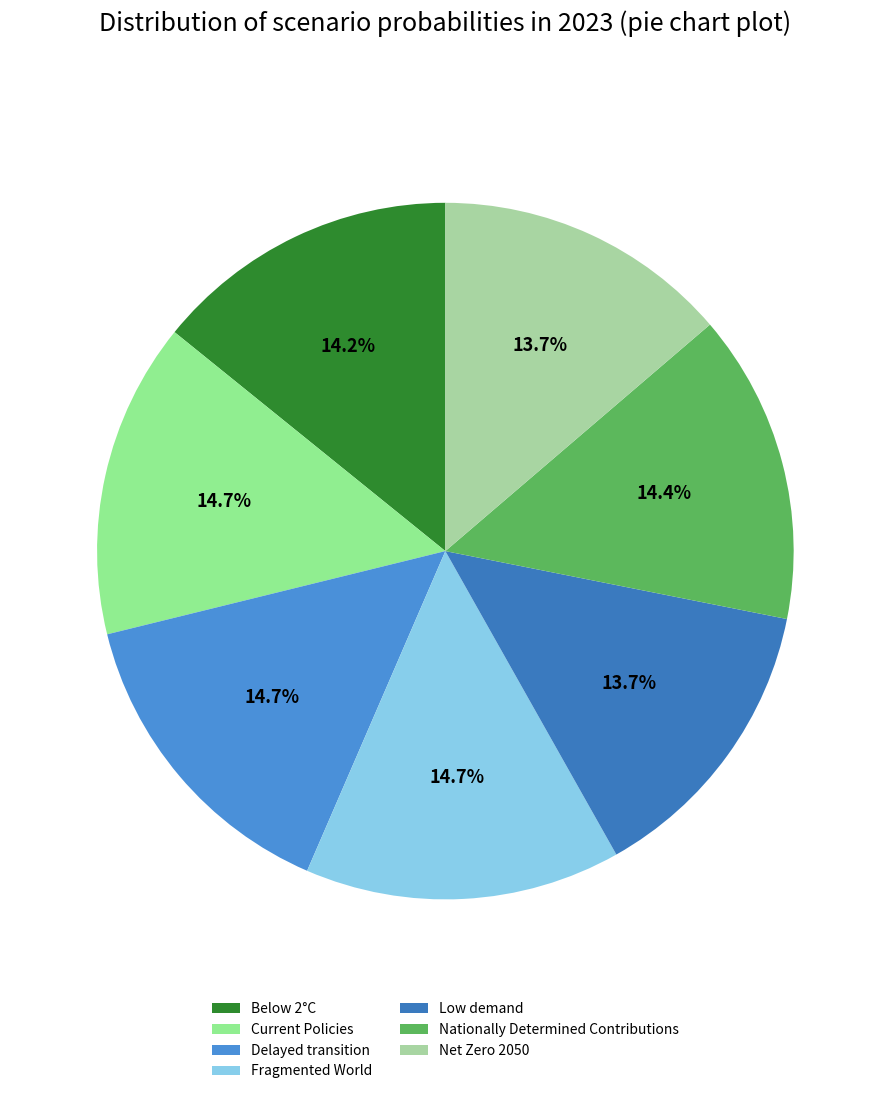

To the nearest percent, what portion does Net Zero 2050 represent?

14%